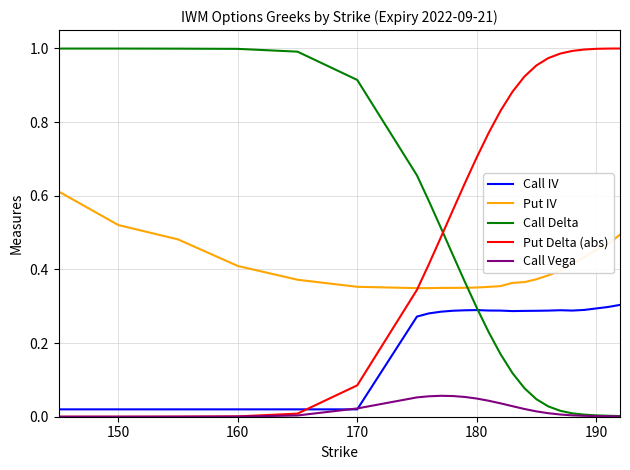

Which series has the largest total across all categories?

Put Delta (abs)